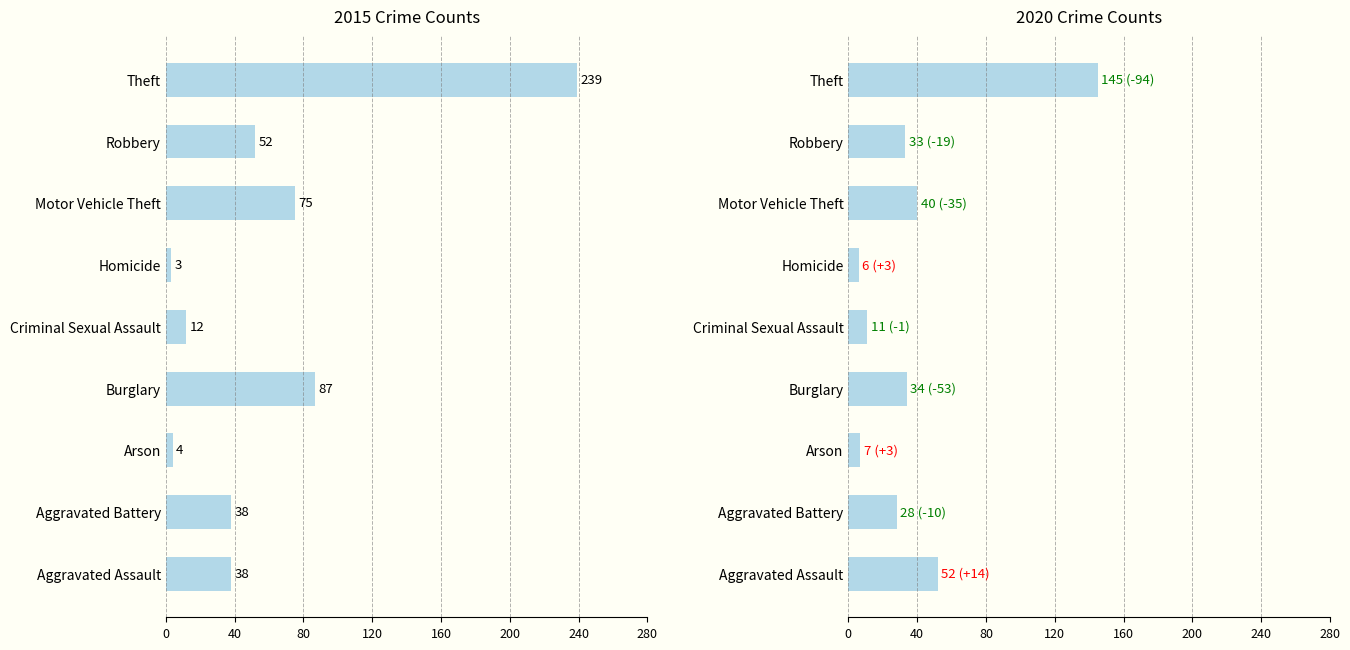

Which series has the largest total across all categories?

2015 Crime Counts